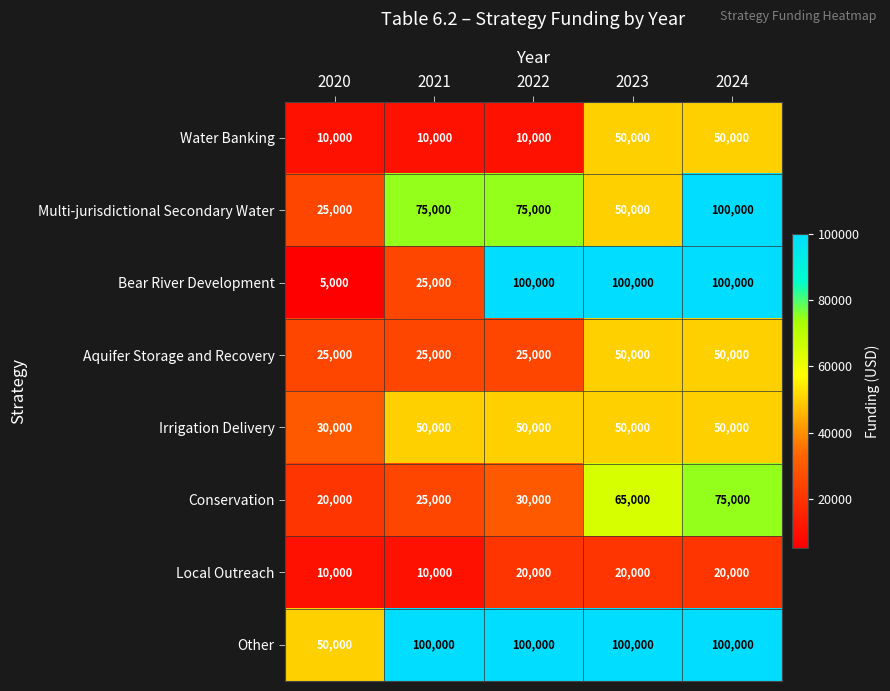

The Conservation series shows 65000 at 2023. True or false?

True